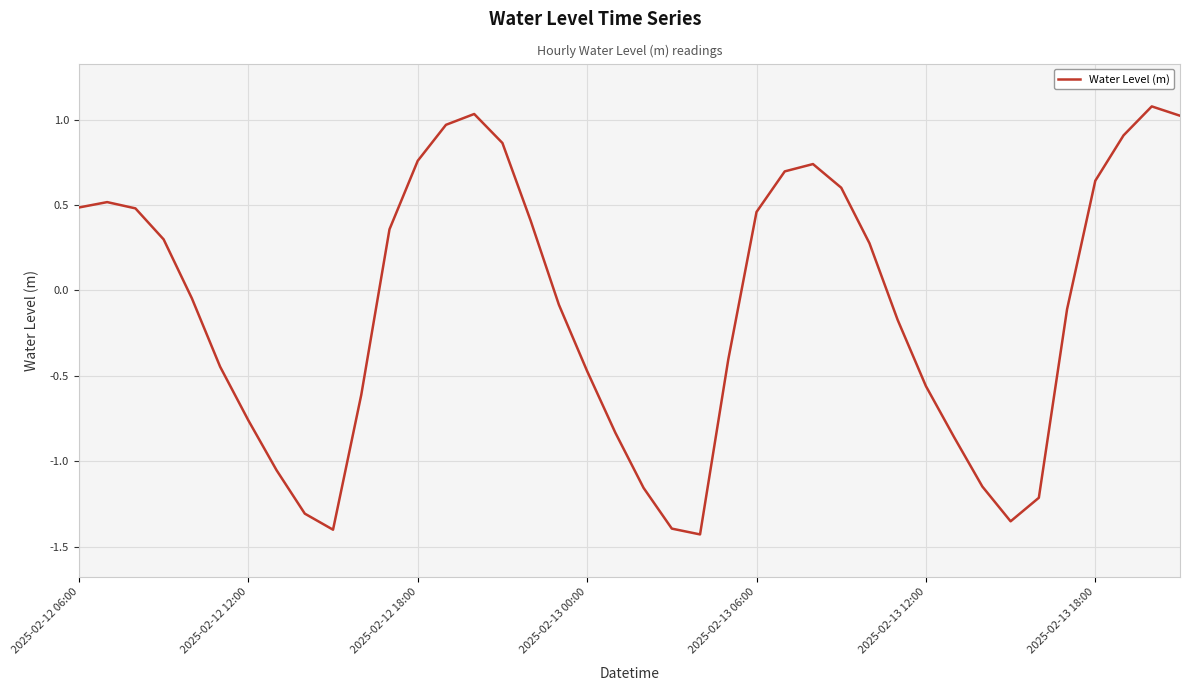

What is the difference between the maximum and minimum values?

2.5